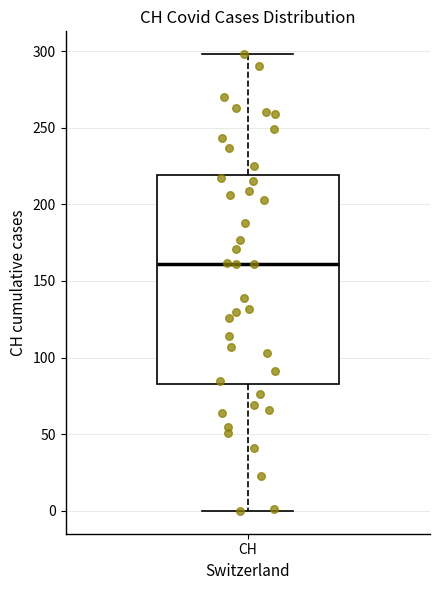

Where is the upper edge of the box for CH on the y-axis? The values are not printed on the chart, so give them approximately, as read against the axis.

220